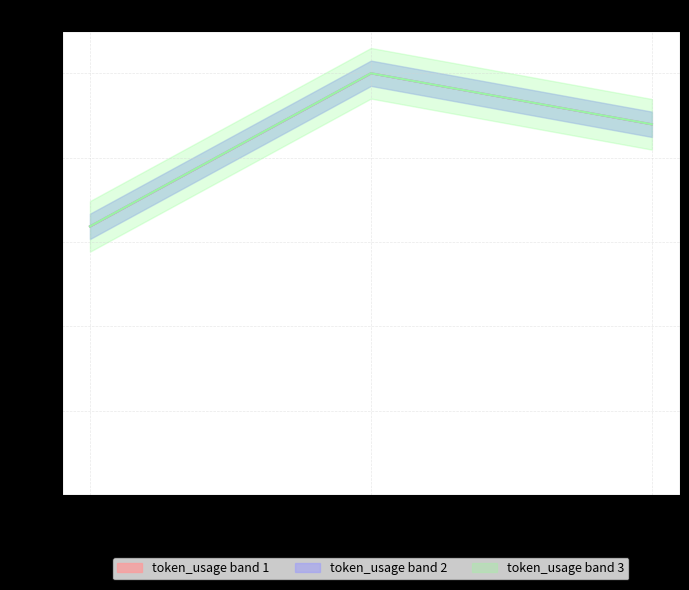

Does the chart have visible grid lines?

Yes